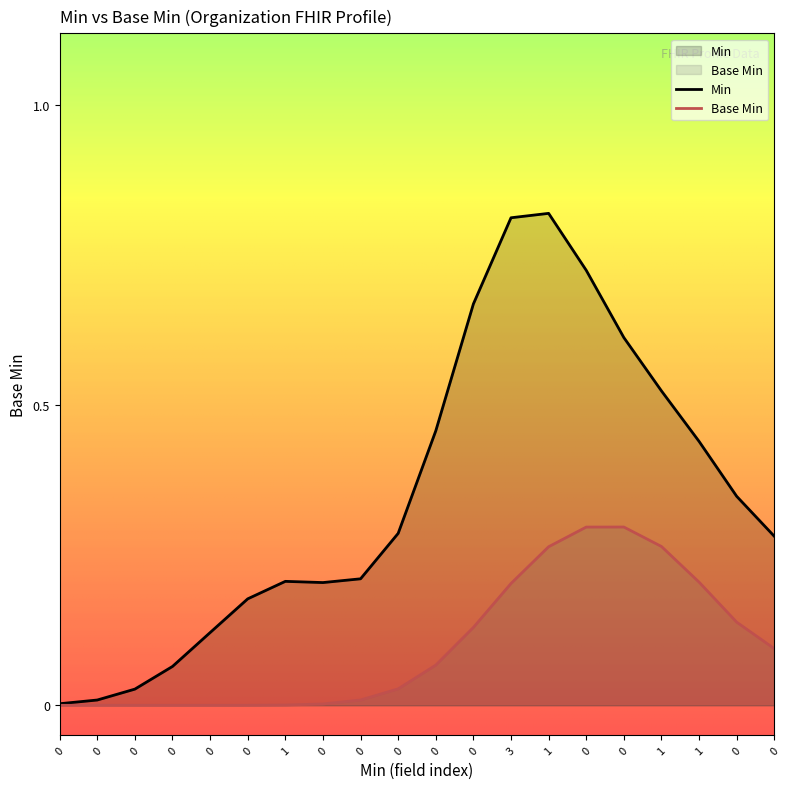

True or false: the data has more than 1 interior local peaks.

True